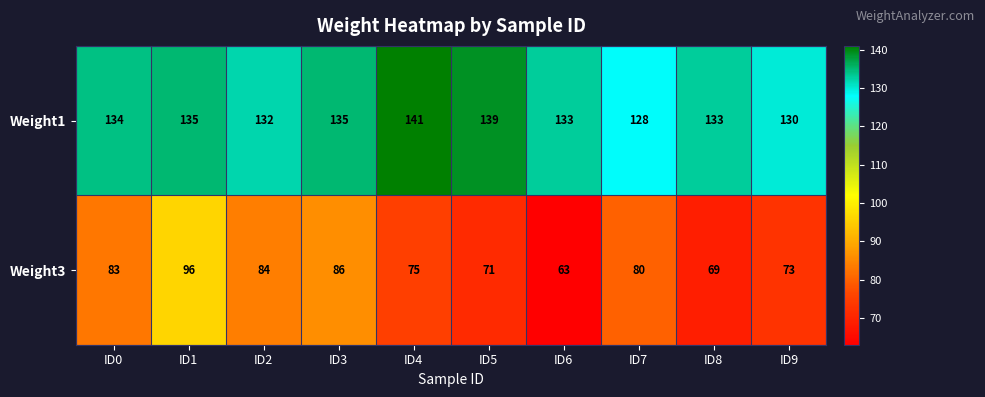

Reading left to right, list all the values displayed in this chart.

Weight1: ID0=134	ID1=135	ID2=132	ID3=135	ID4=141	ID5=139	ID6=133	ID7=128	ID8=133	ID9=130
Weight3: ID0=83	ID1=96	ID2=84	ID3=86	ID4=75	ID5=71	ID6=63	ID7=80	ID8=69	ID9=73